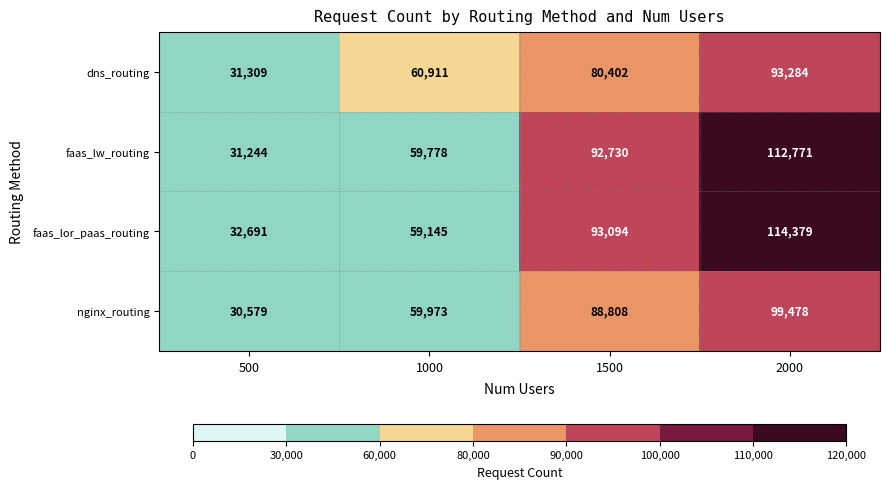

Which series has the largest total across all categories?

faas_lor_paas_routing